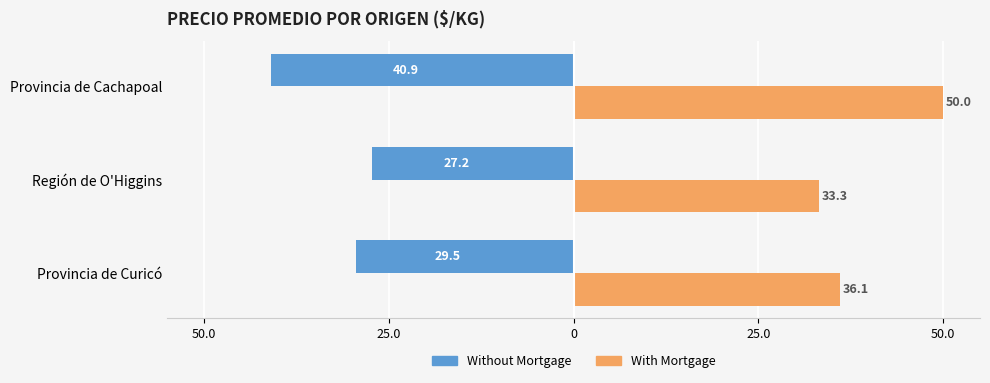

Reading right to left, extract all data points from this chart.

Without Mortgage: -40.9	-27.2	-29.5
With Mortgage: 50.0	33.3	36.1